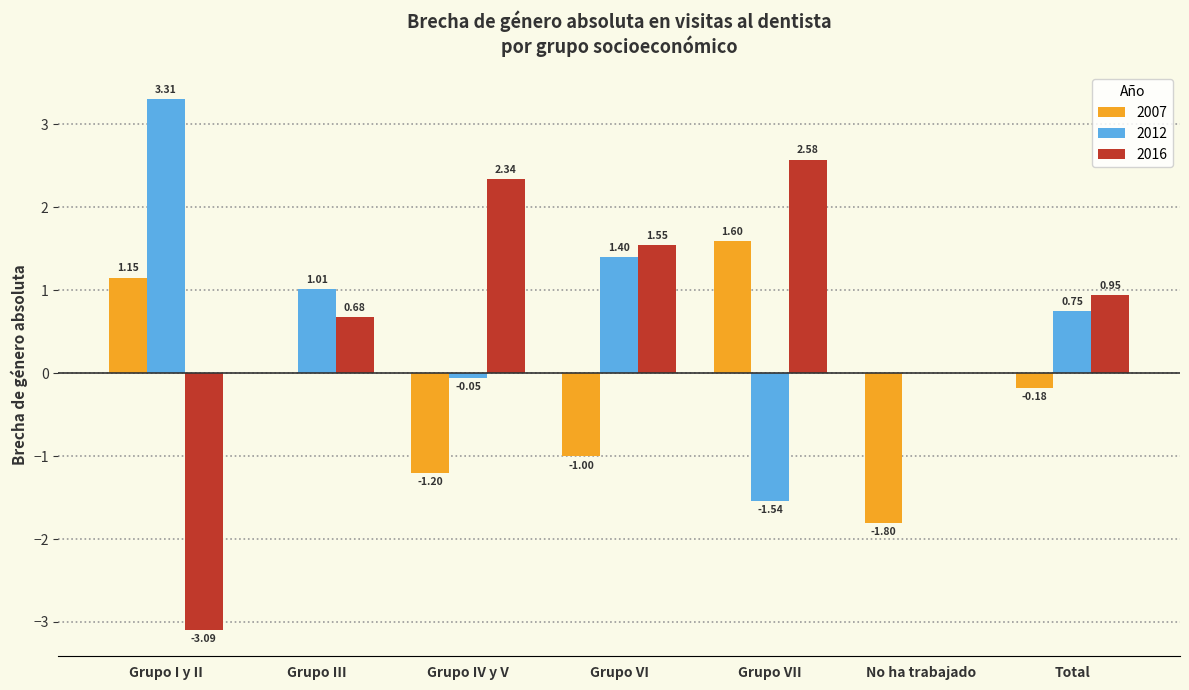

How many categories are shown in the chart?

7